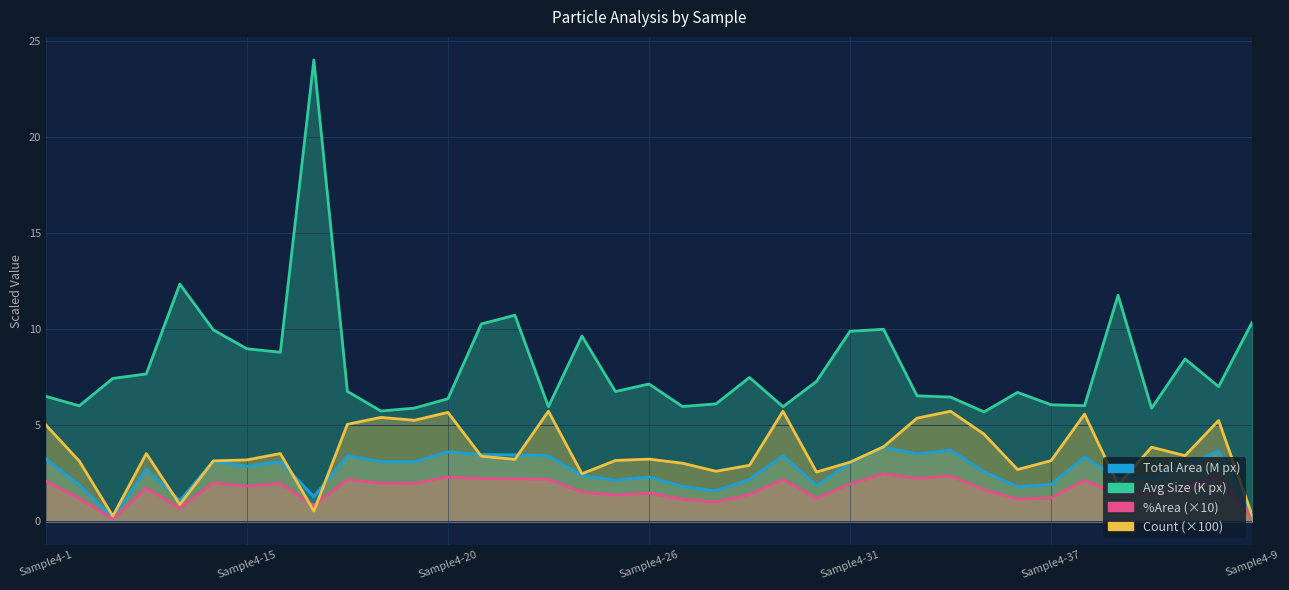

Which series has the largest range (max minus min)?

Average Size